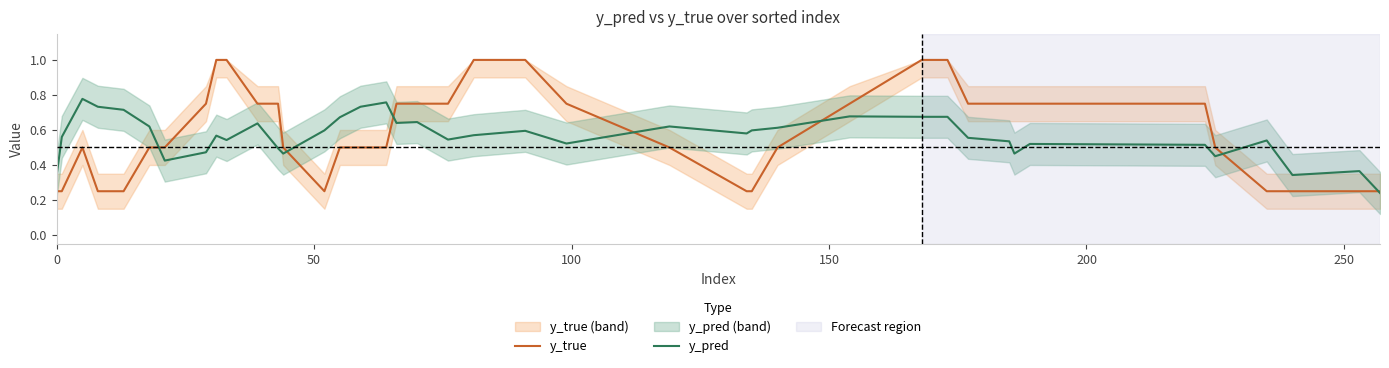

Is the value of y_true at 19 greater than the value of y_pred at 36?

Yes